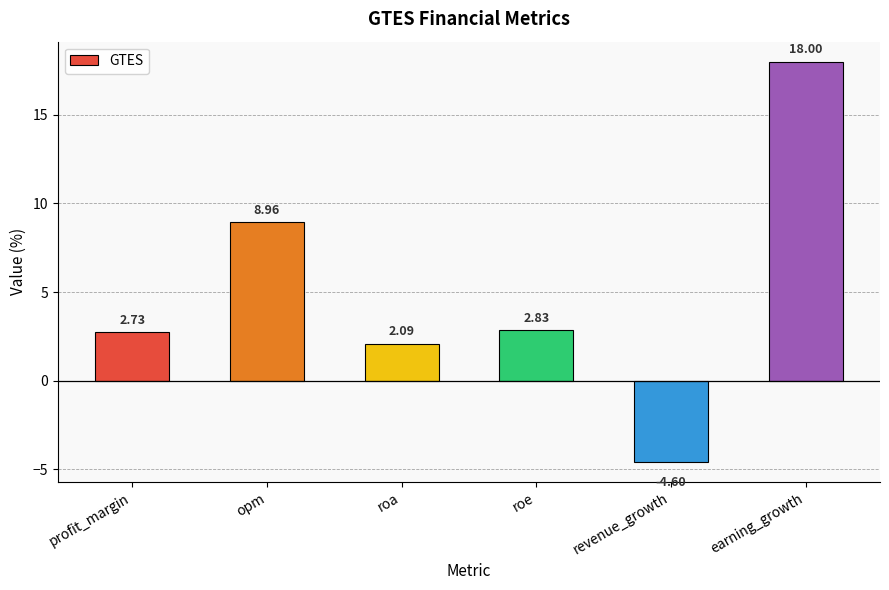

Which category has the highest value across all series?

earning_growth